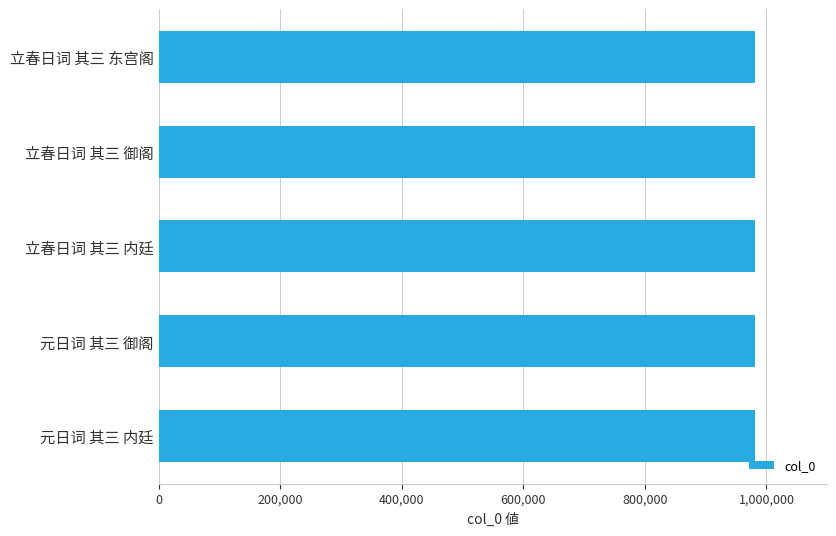

What value does the data have at 立春日词 其三 御阁?

981164